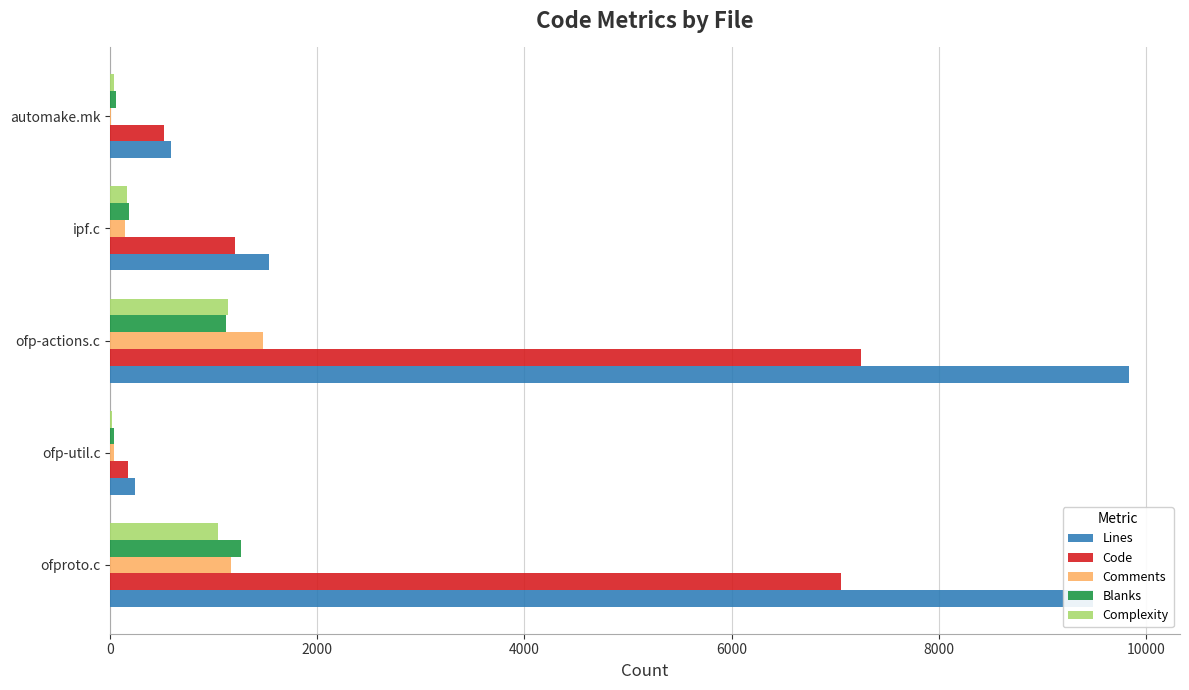

What is the sum of all Blanks values?

2646